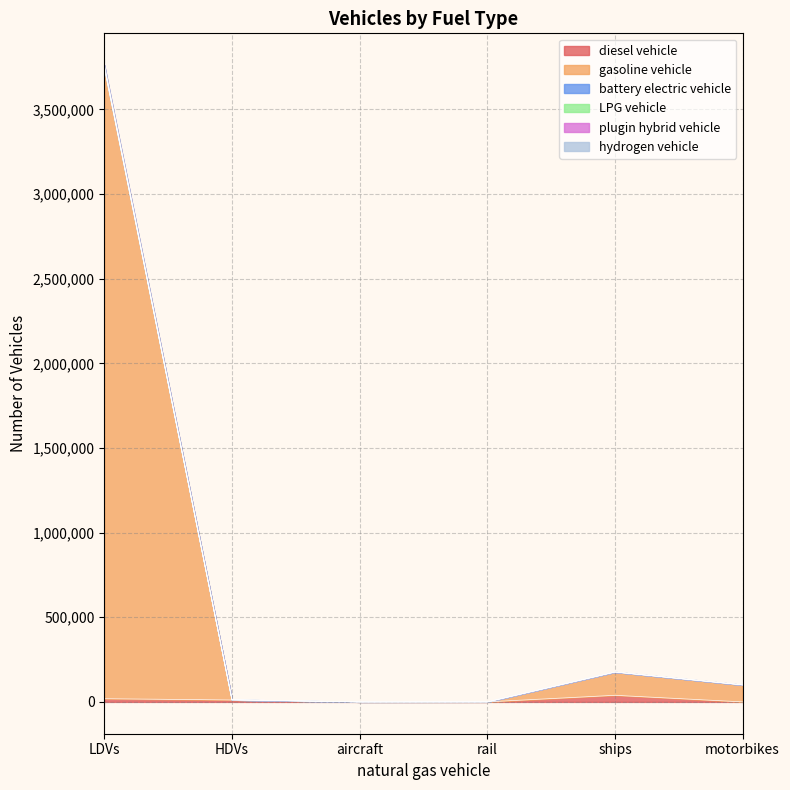

What is the total value across all series at motorbikes?

100747.0